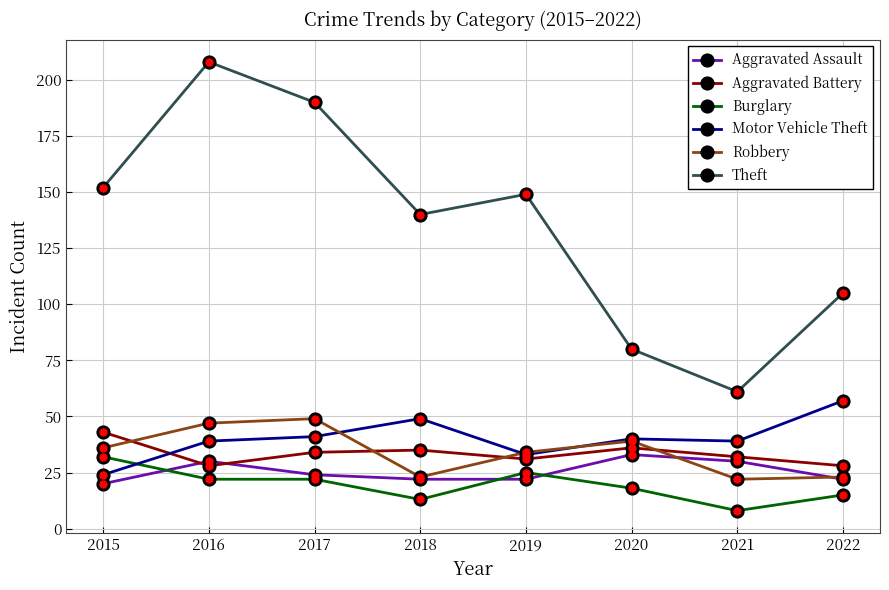

What is the total value across all series at 2021?

192